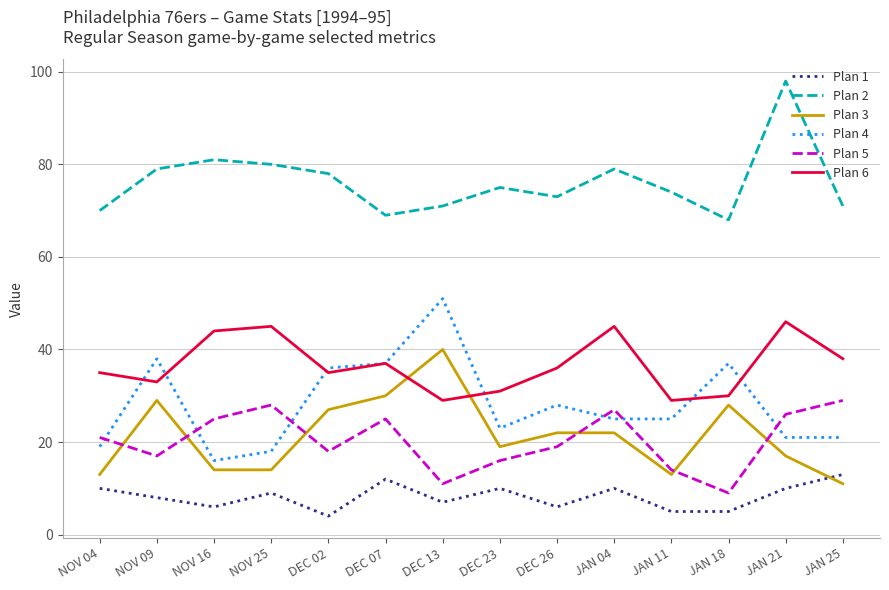

Which series has the largest range (max minus min)?

Plan 4